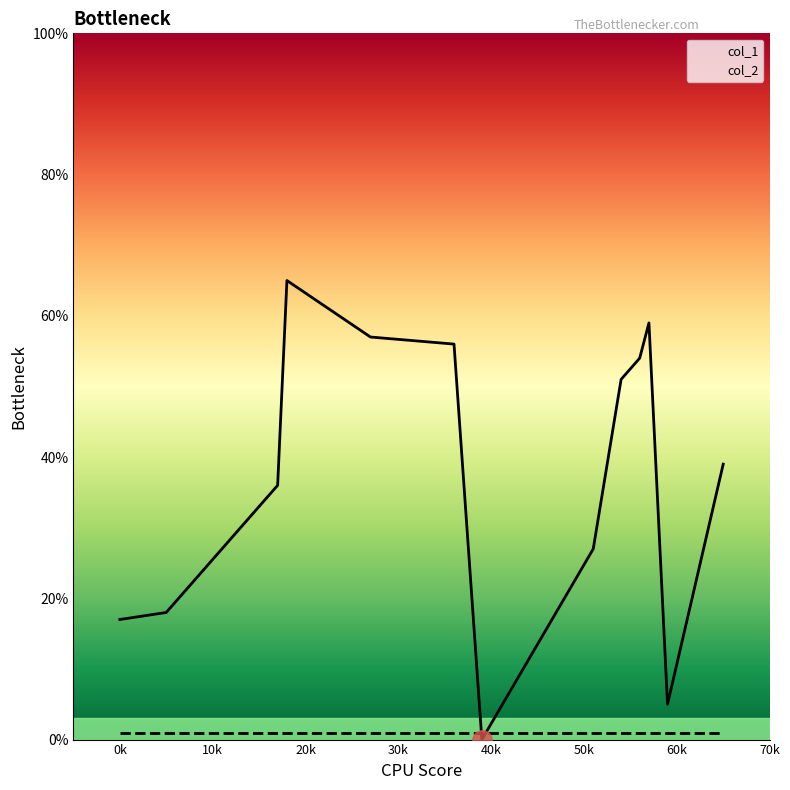

At which category is the sum across all series the highest?

18